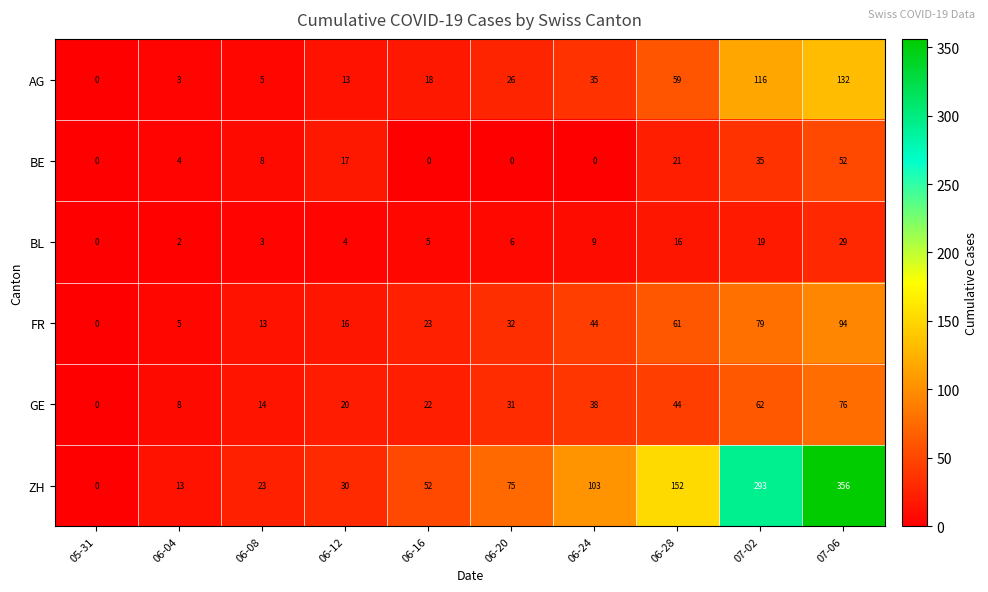

What is the sum of the BE values at 06-28 and 06-20?

21